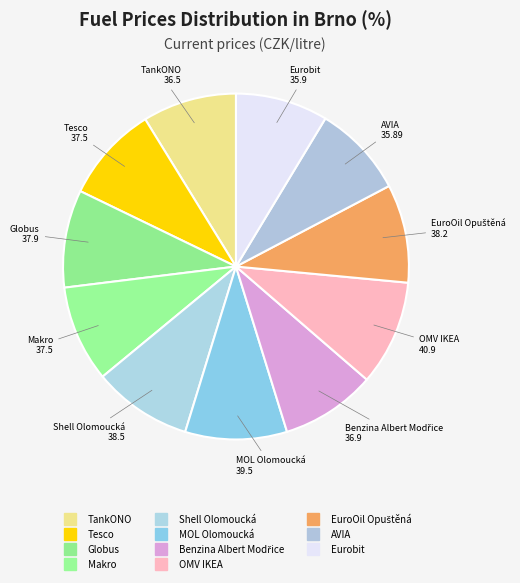

Does Shell Olomoucká represent more than half of the total?

No